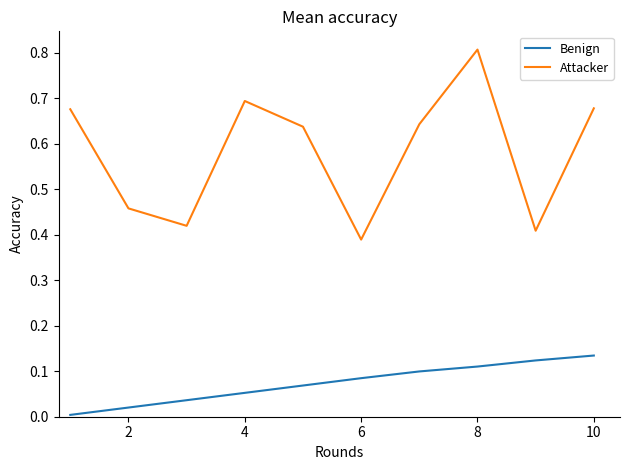

List the series in order of their overall mean, lowest first.

Benign, Attacker